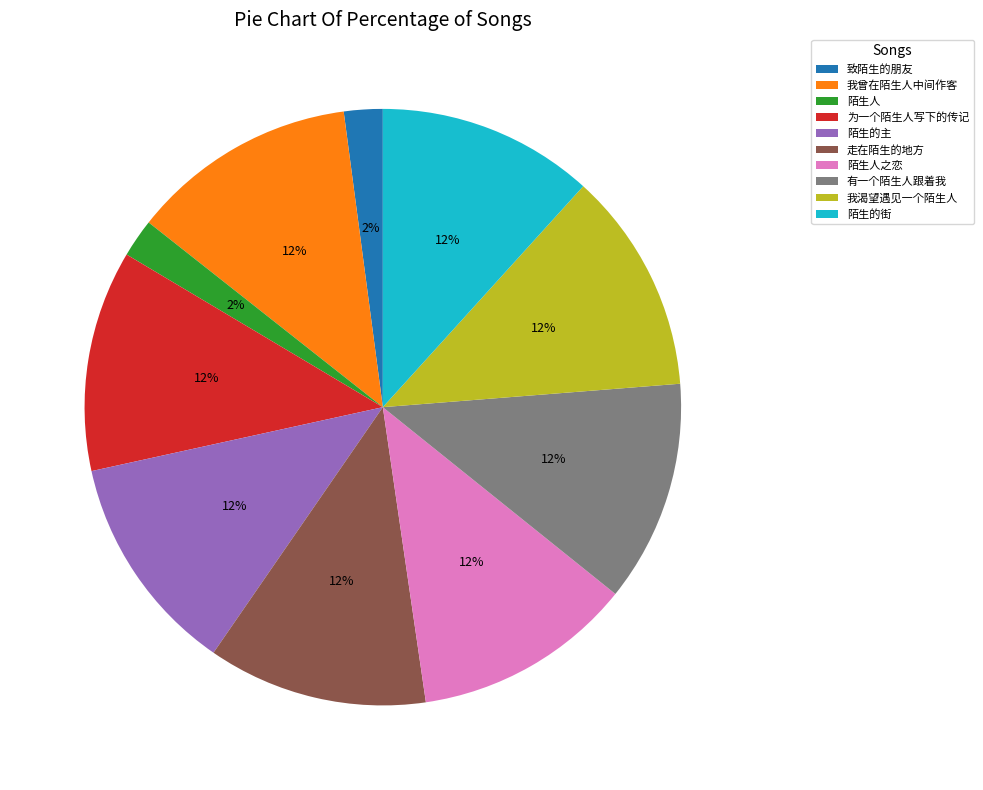

Is the sum of 陌生人 and 陌生的主 greater than half?

No